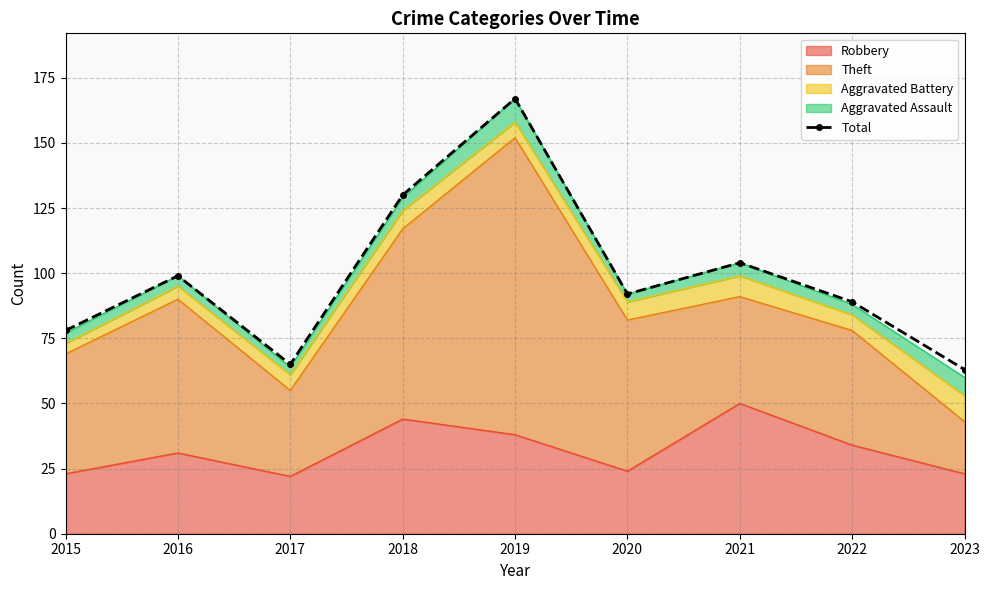

Is it true that the value at 2017 is 104?

False